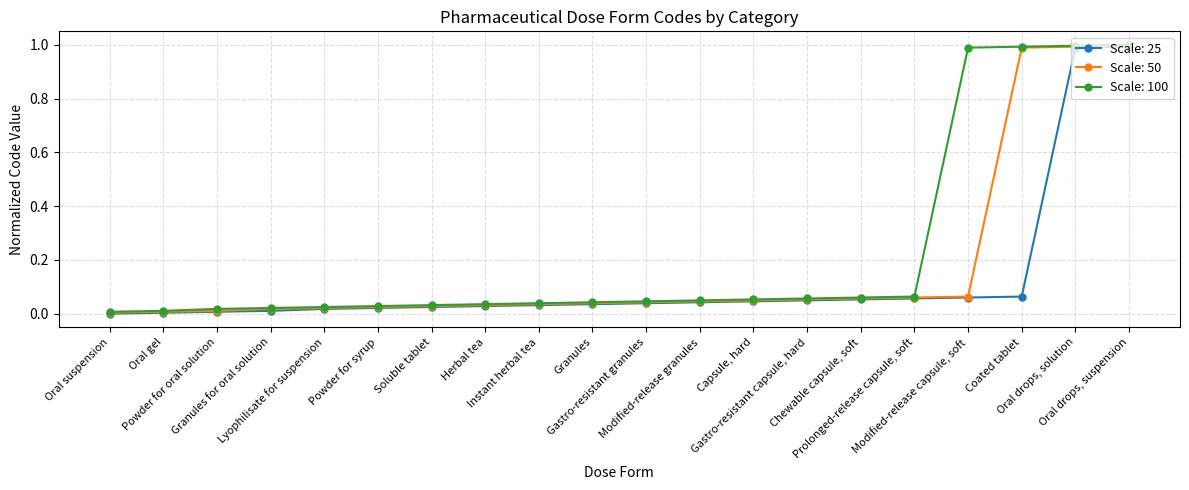

What is the greatest value displayed?

1.0